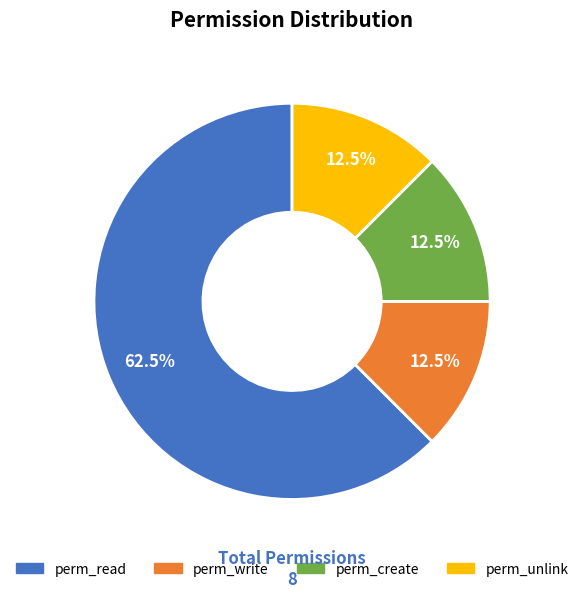

Is there any slice that represents more than half of the pie?

Yes